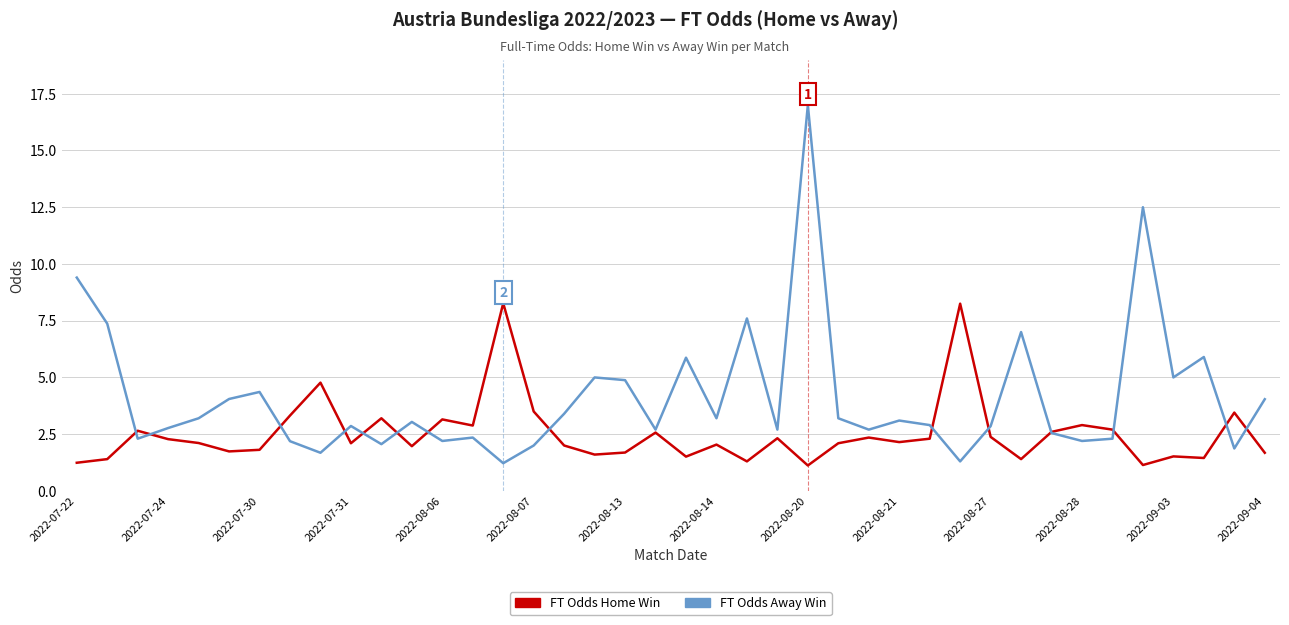

Which series has the largest range (max minus min)?

FT Odds Away Win